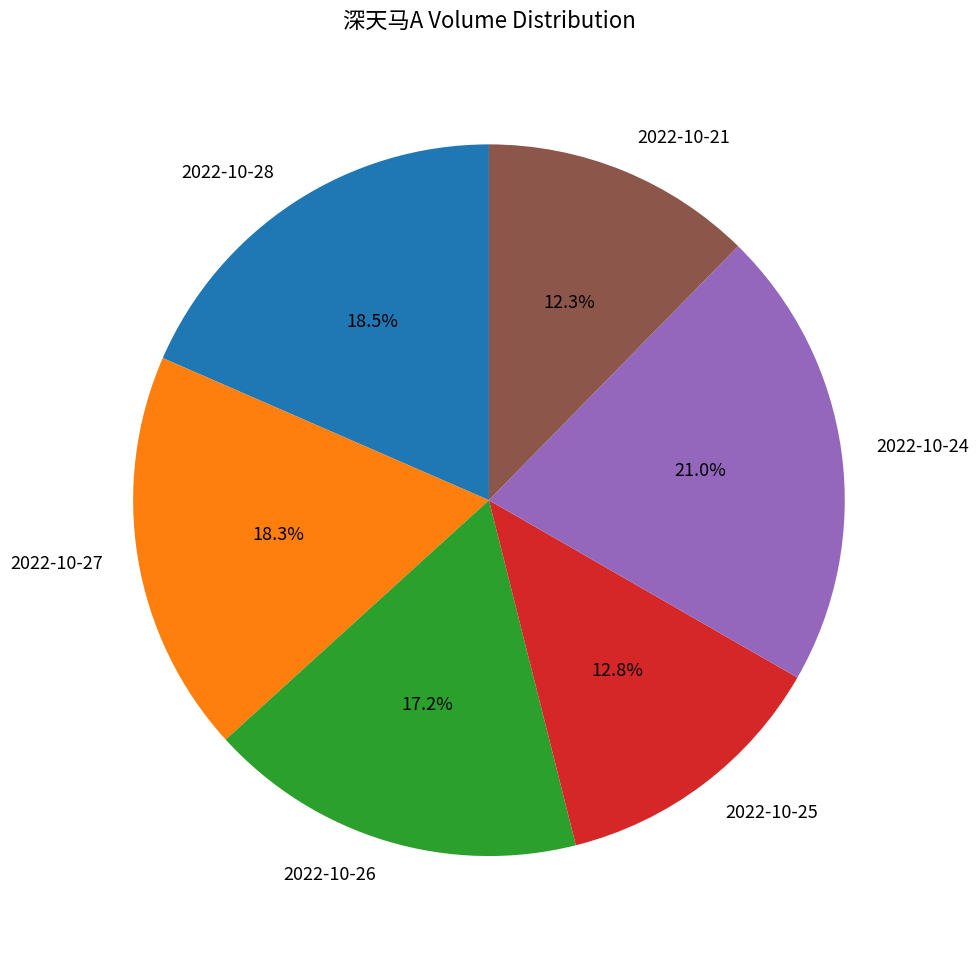

Do 2022-10-21 and 2022-10-26 together represent more than half of the pie?

No